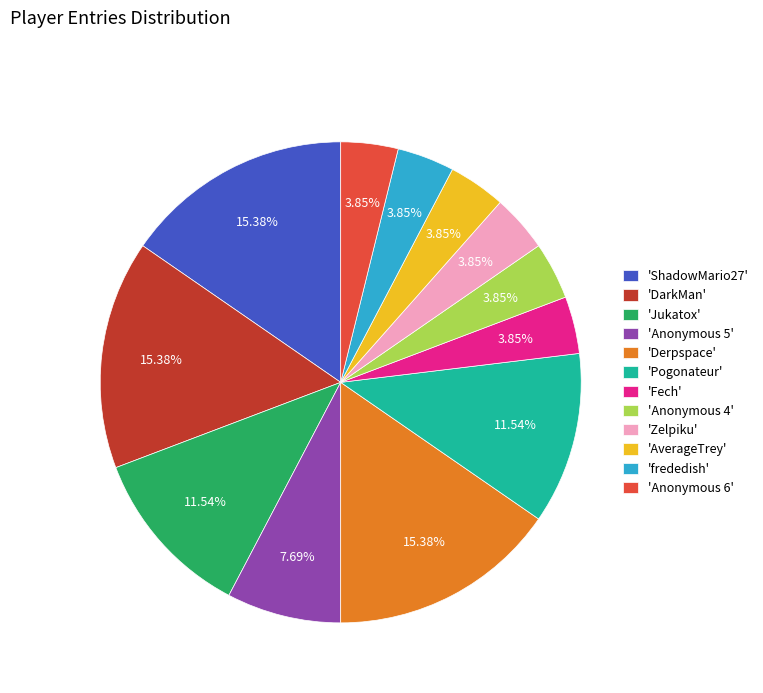

Does 'AverageTrey' account for over 50% of the chart?

No